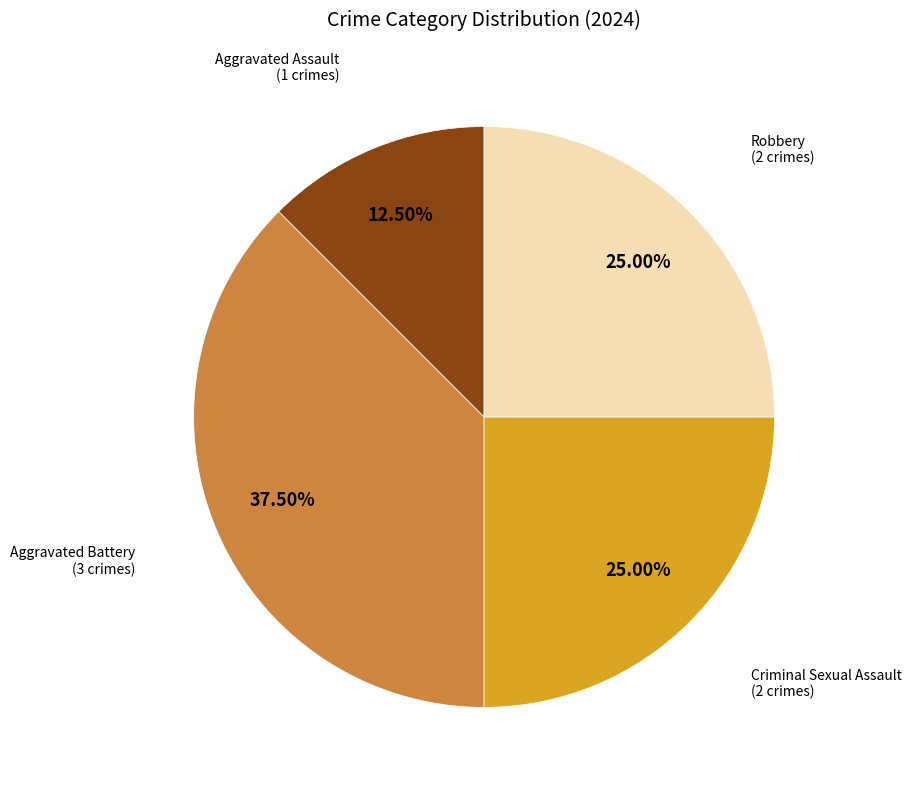

Is there a majority slice in this chart?

No